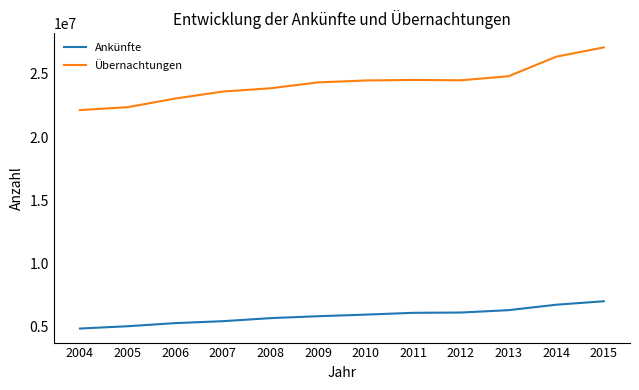

What are all the series names shown in the legend?

Ankünfte, Übernachtungen